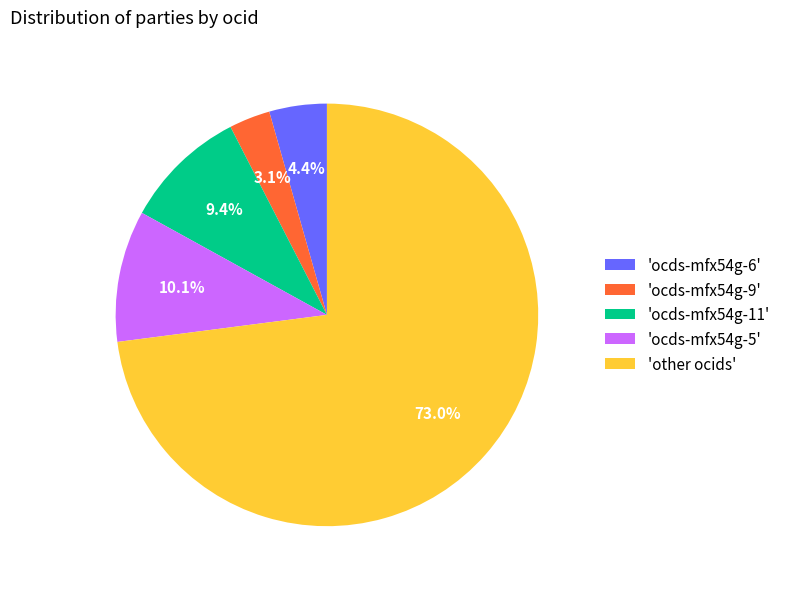

Does any single category account for the majority?

Yes